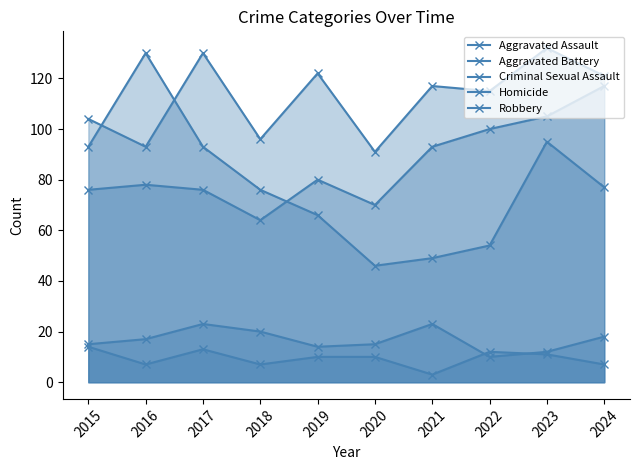

What is the total value across all series at 2020?

232